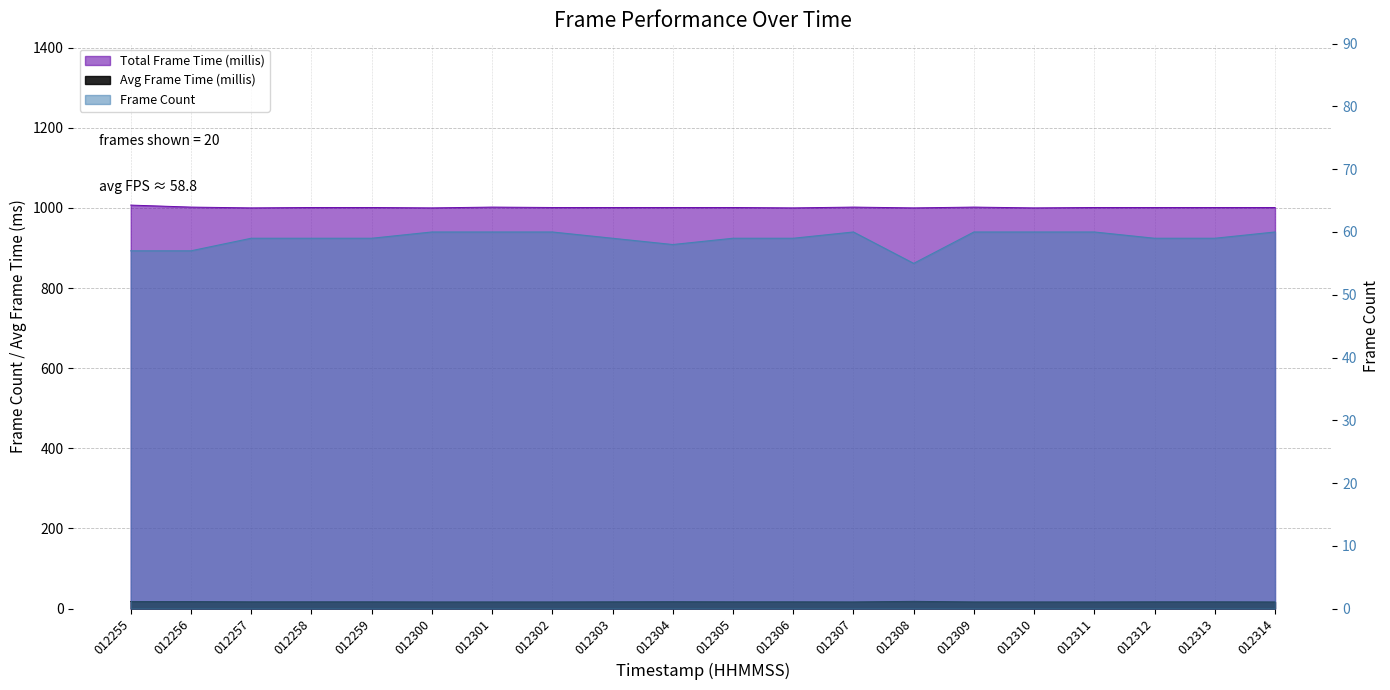

True or false: Total Frame Time (millis) and Frame Count intersect in this chart.

False